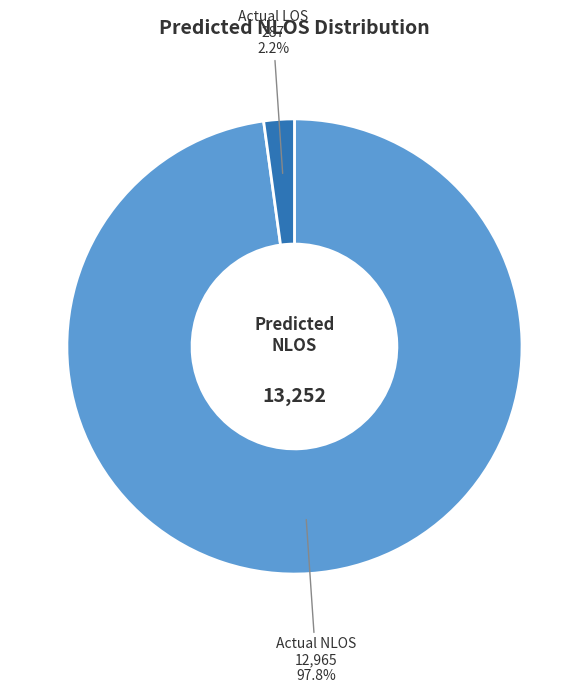

To the nearest percent, what portion does Actual NLOS represent?

98%